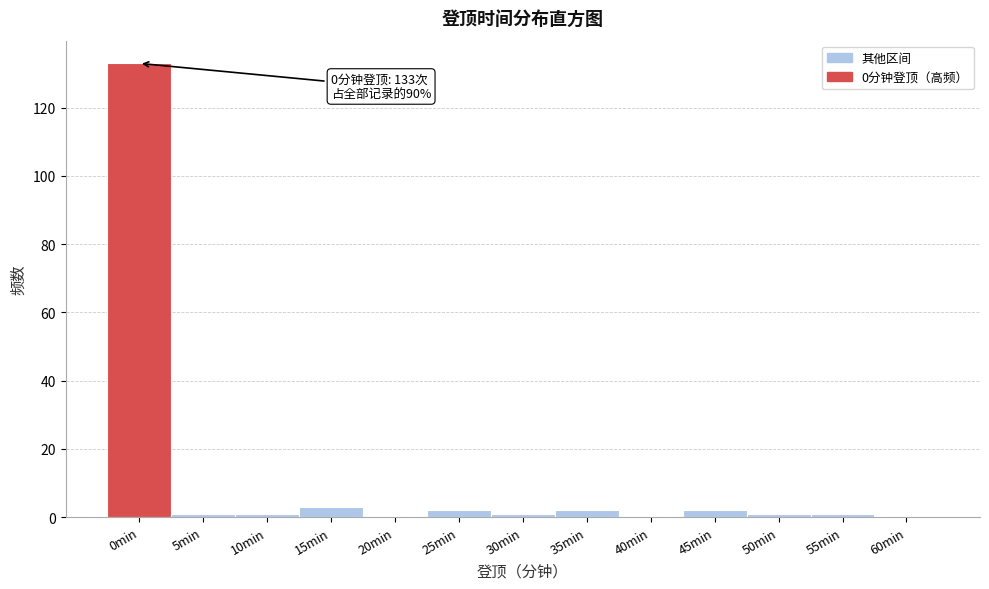

Reading right to left, list all the values displayed in this chart.

60min=0	55min=1	50min=1	45min=2	40min=0	35min=2	30min=1	25min=2	20min=0	15min=3	10min=1	5min=1	0min=133